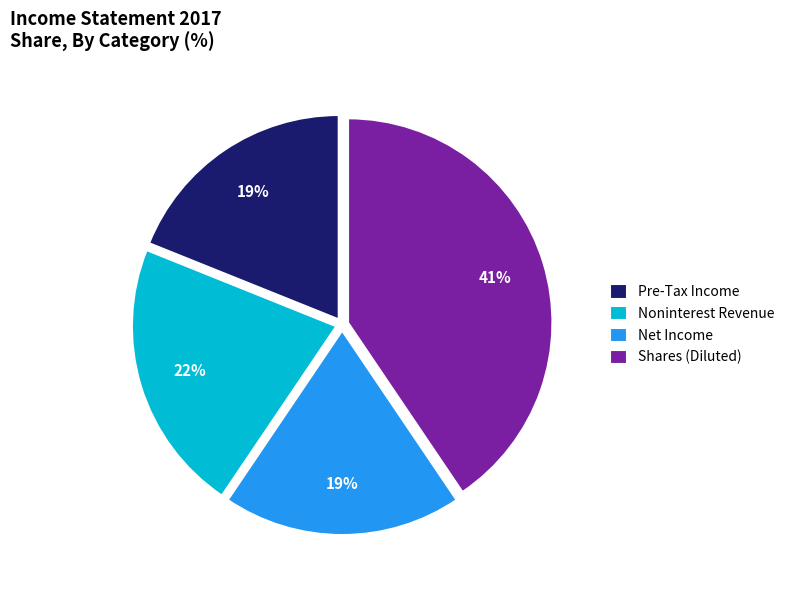

Is the sum of Noninterest Revenue and Net Income greater than half?

No